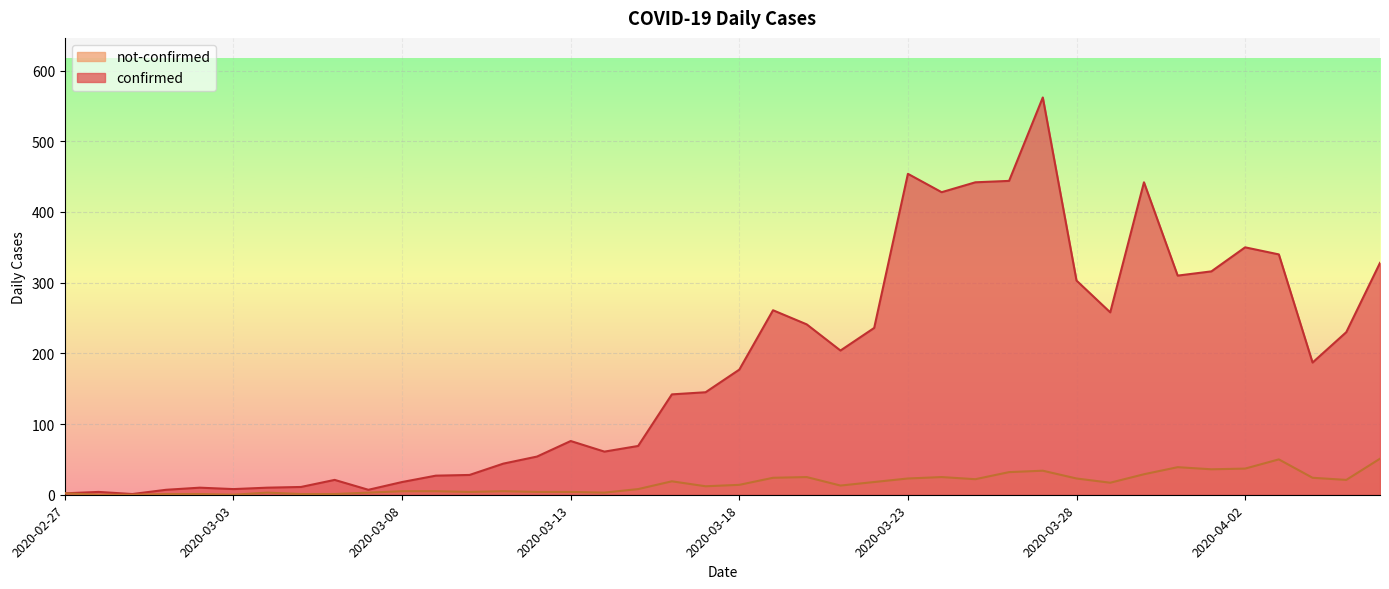

Count the number of data series in this chart.

2